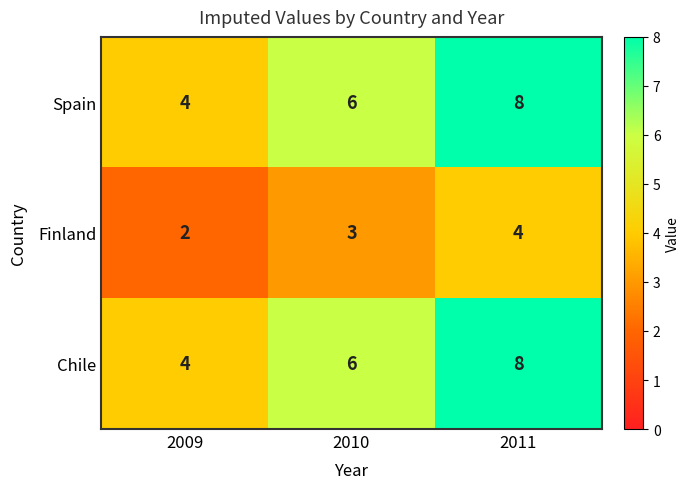

Count the Spain values in the range 4 to 8.

3